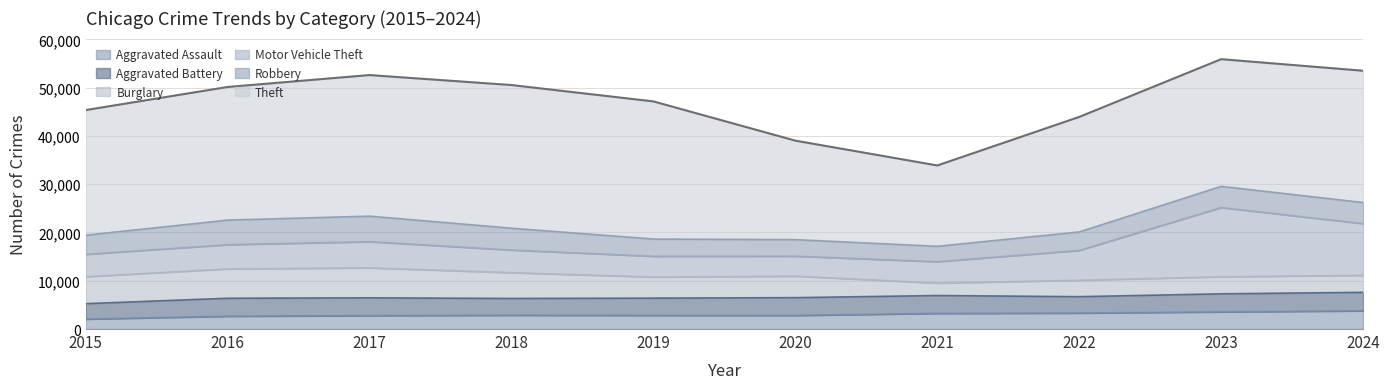

What is the difference between the maximum and minimum values in the Theft series?

12909